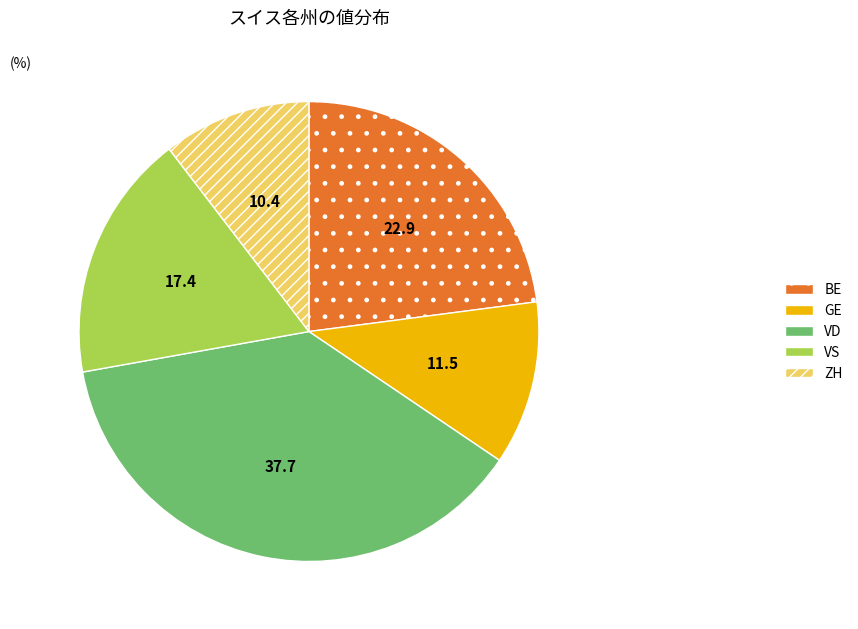

Which category has the biggest portion of the pie?

VD